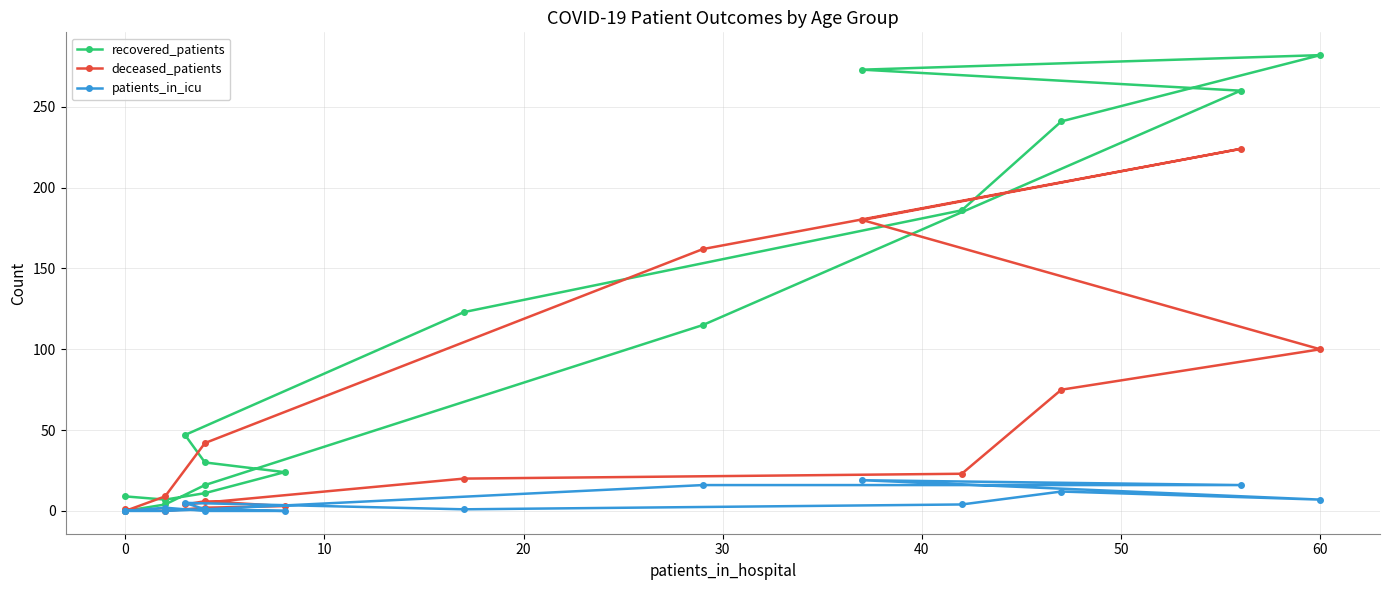

True or false: recovered_patients has a value of 12 at 30.

False